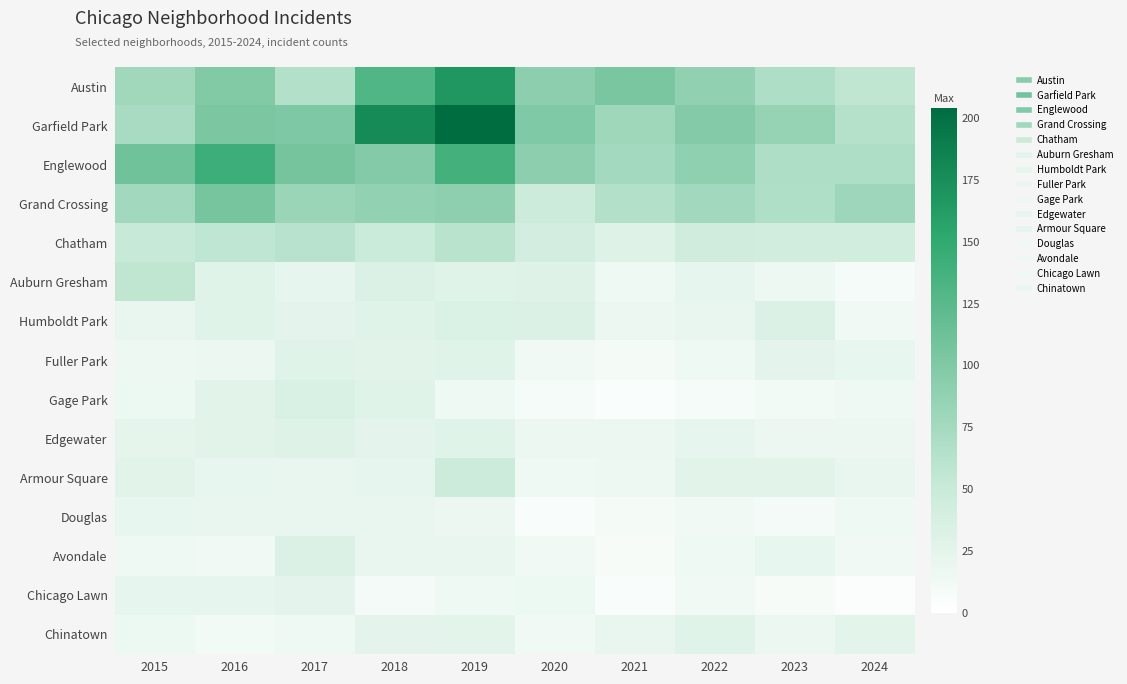

Which category has the lowest value across all series?

2024